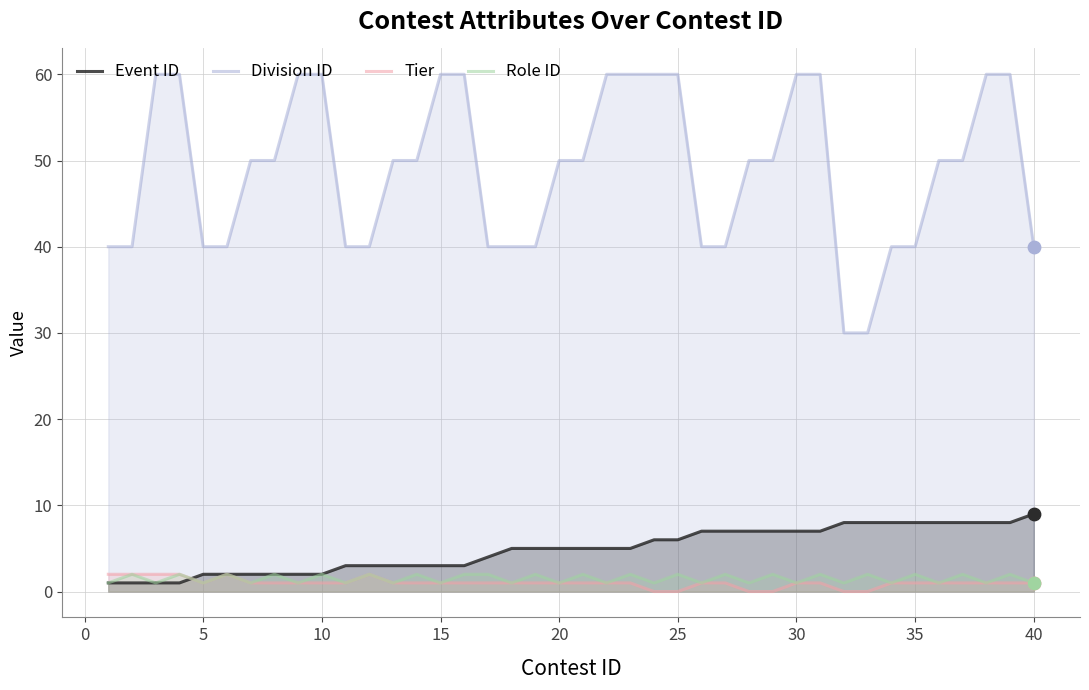

Which series has the largest total across all categories?

Division ID